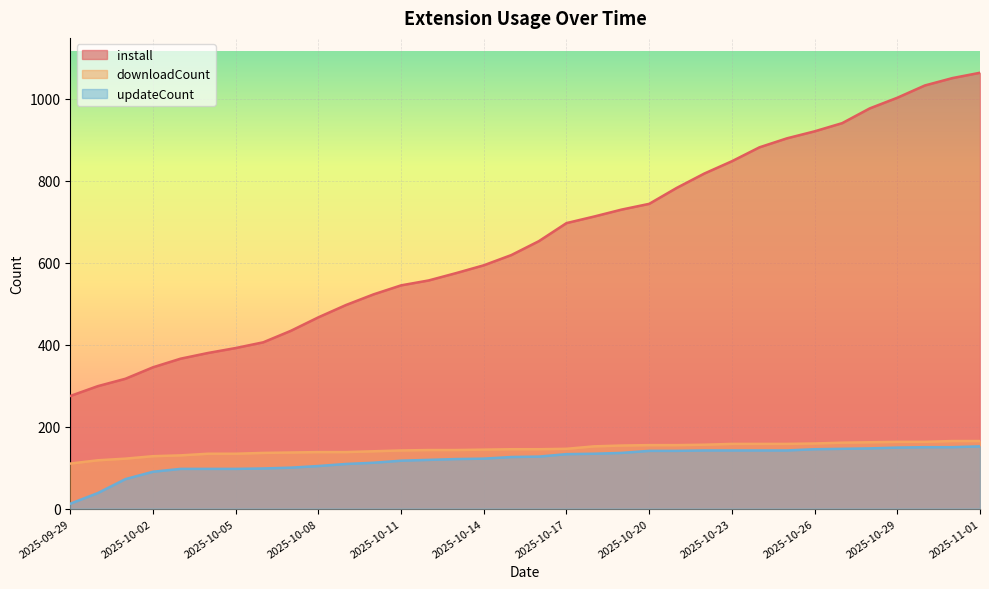

True or false: install and downloadCount intersect in this chart.

False